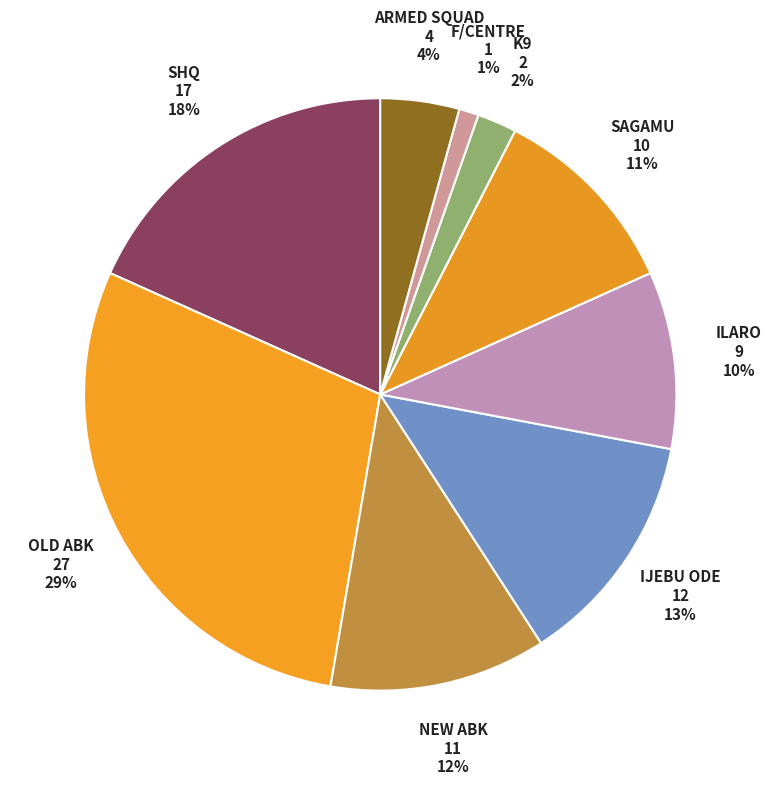

How many segments does this pie chart have?

9